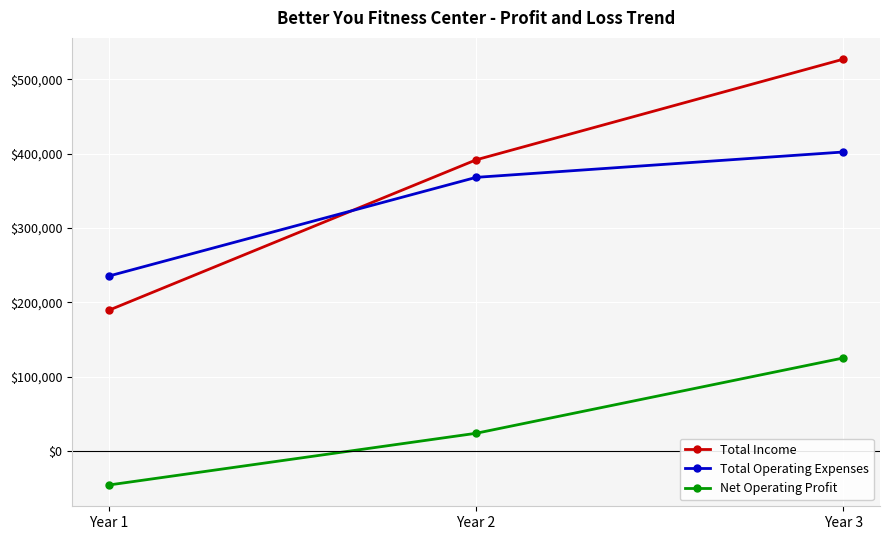

How many distinct data groups are displayed?

3